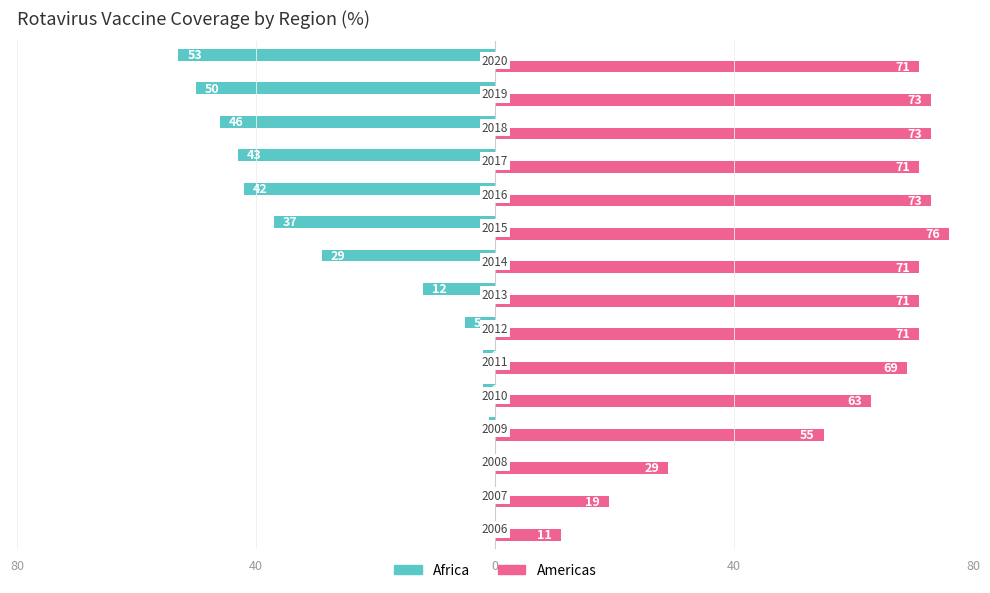

What are all the series names shown in the legend?

Africa, Americas